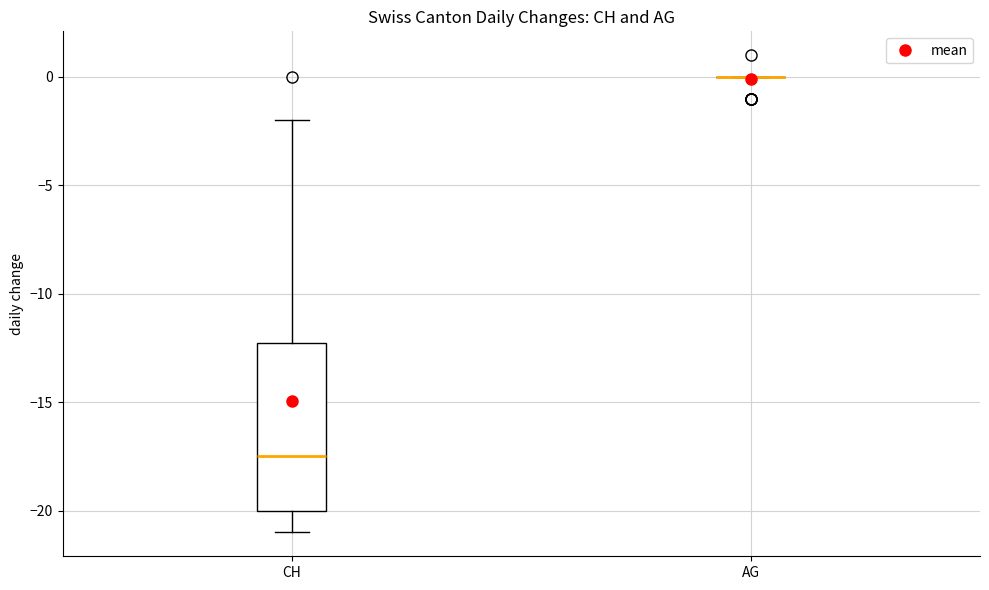

Reading left to right, transcribe this box plot: for each box, give where its median line is, the range the box spans, and where its two whiskers end, as read against the y-axis. The values are not printed on the chart, so give them approximately, as read against the axis.

CH: median -17.5, box -20.0 to -12.0, whiskers -21.0 to -2.0
AG: box collapsed to a line at 0.0, whiskers 0.0 to 0.0